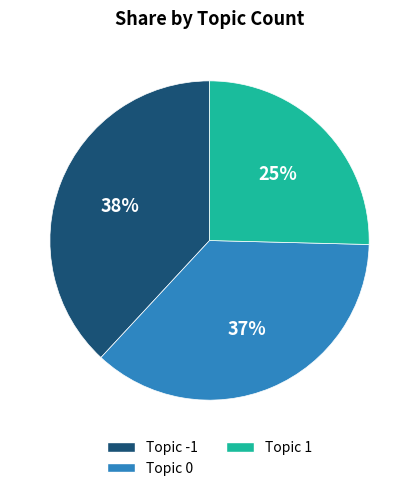

To the nearest percent, what is the difference between the largest and smallest slice percentages?

13%